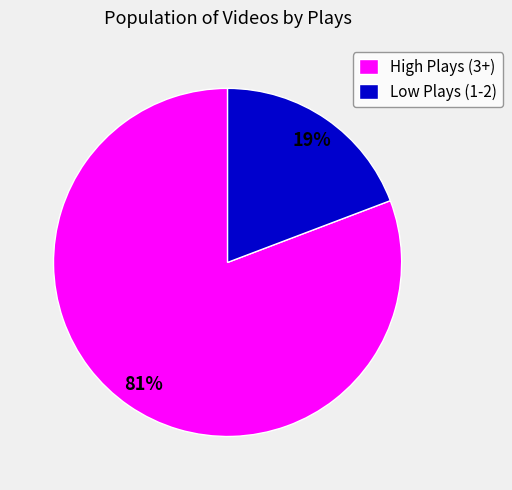

To the nearest percent, what portion does Low Plays (1-2) represent?

19%